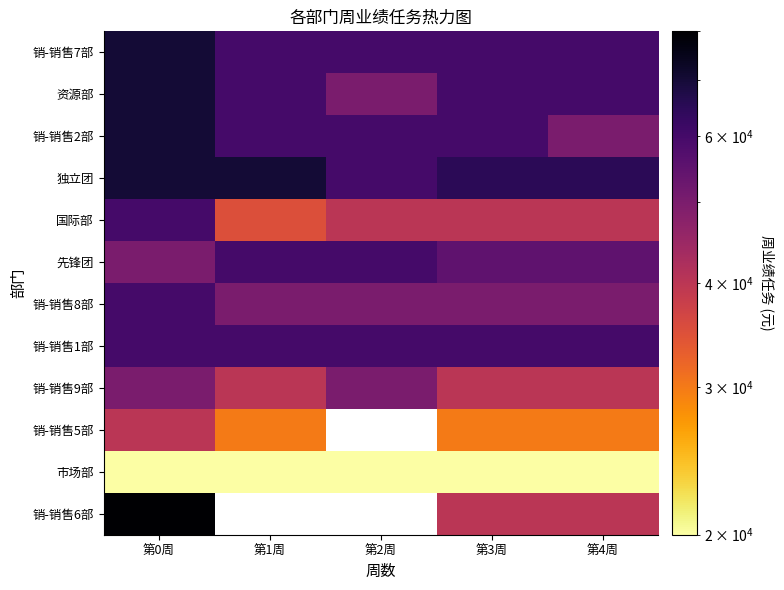

At which label does 独立团 reach its peak?

第0周